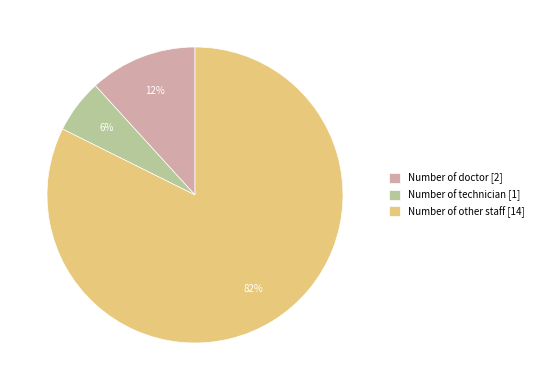

Count the number of slices in the pie.

3